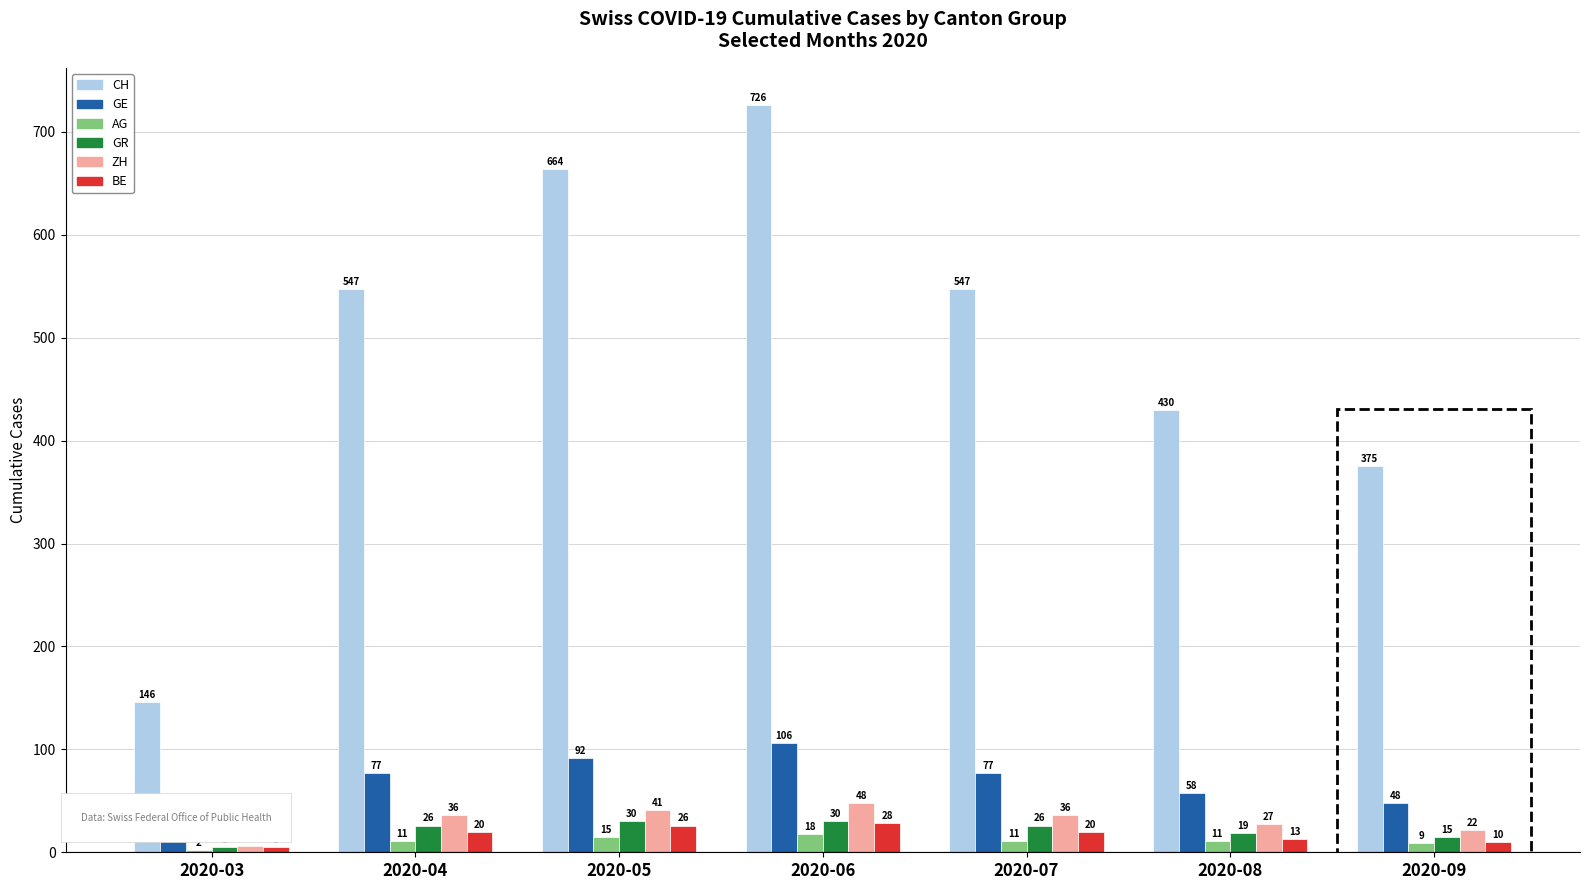

Are the bars horizontal?

No